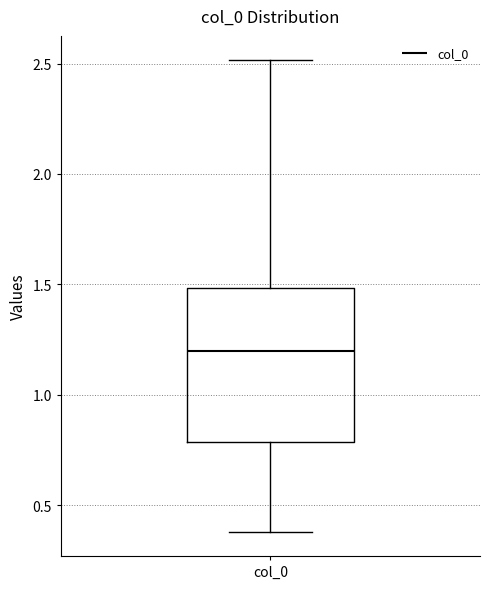

Read this box plot against the y-axis: the position of the median line, the range covered by the box, and the ends of both whiskers. The values are not printed on the chart, so give them approximately, as read against the axis.

median 1.2, box 0.8 to 1.5, whiskers 0.4 to 2.5